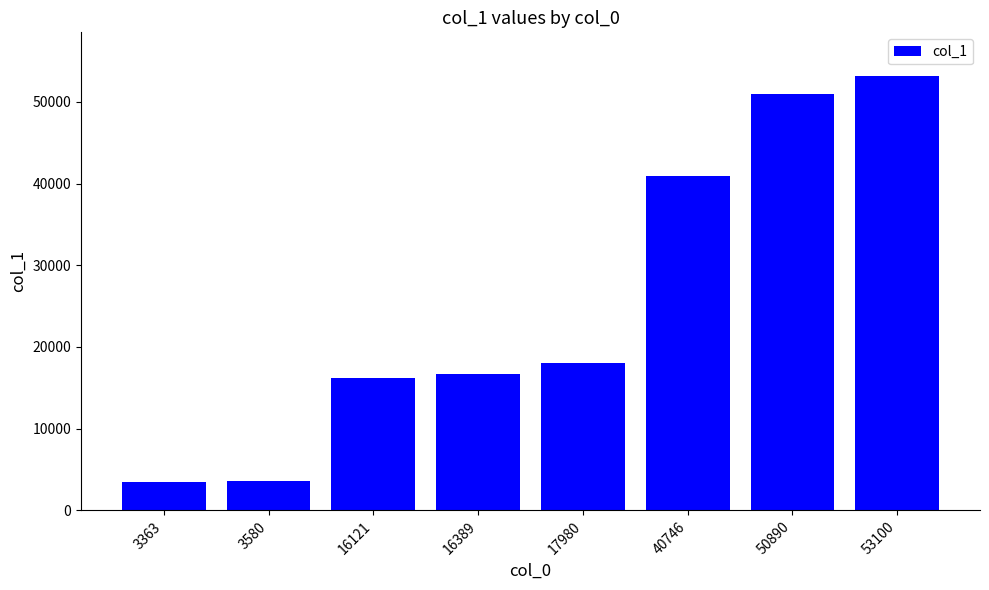

At which label is the value closest to 28322?

17980